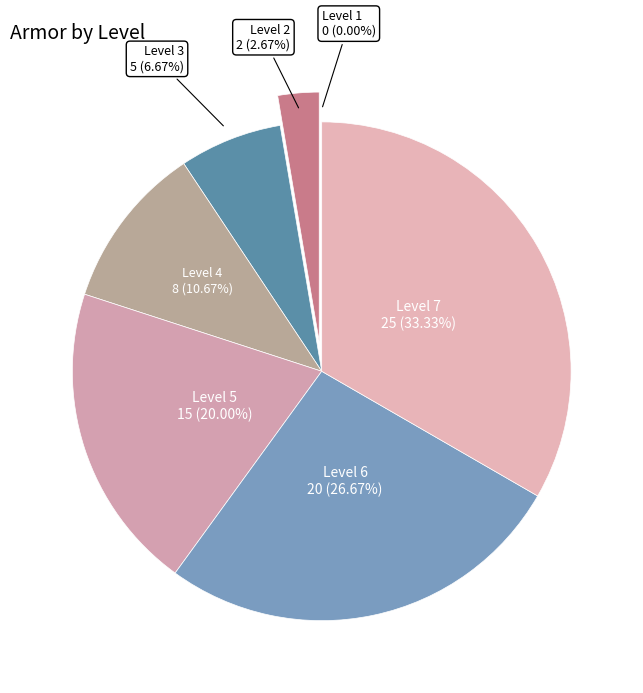

Is there any slice that represents more than half of the pie?

No